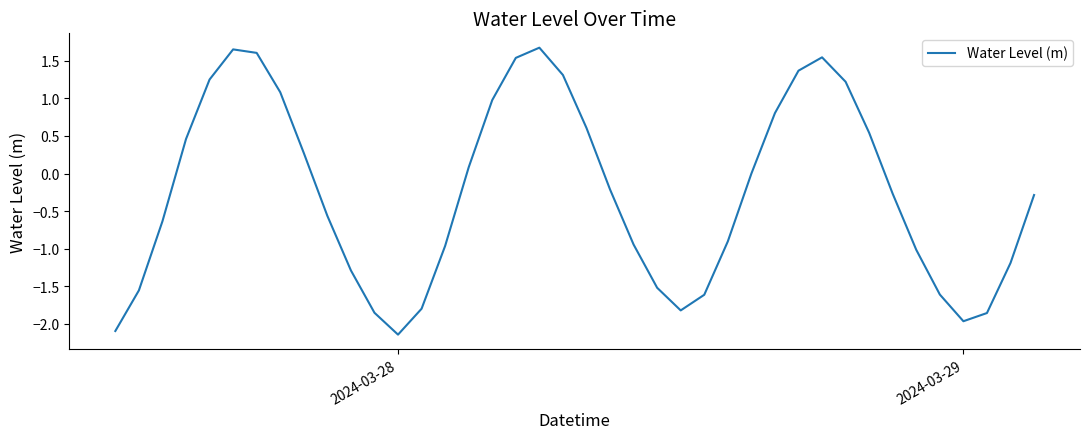

What is the difference between the maximum and minimum values?

3.8